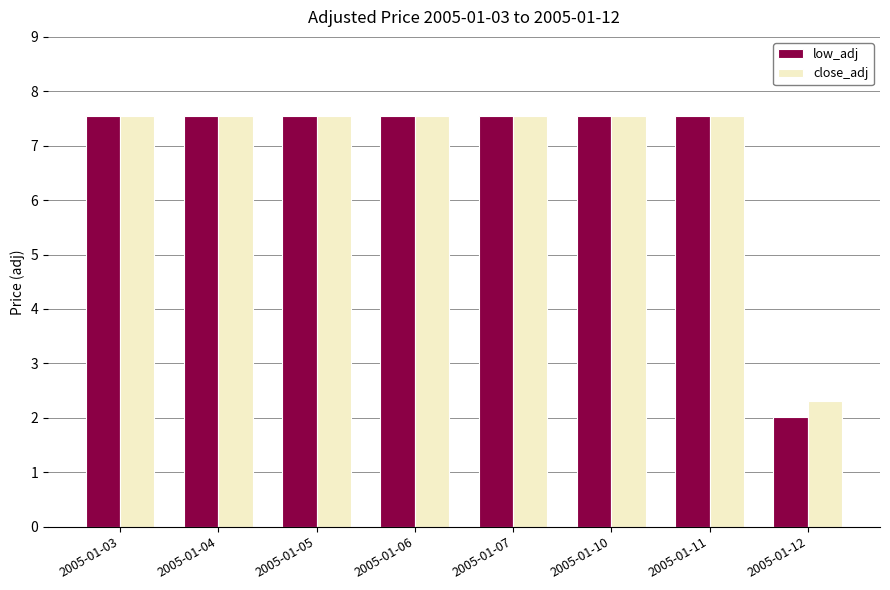

What is the total value across all series at 2005-01-07?

15.1